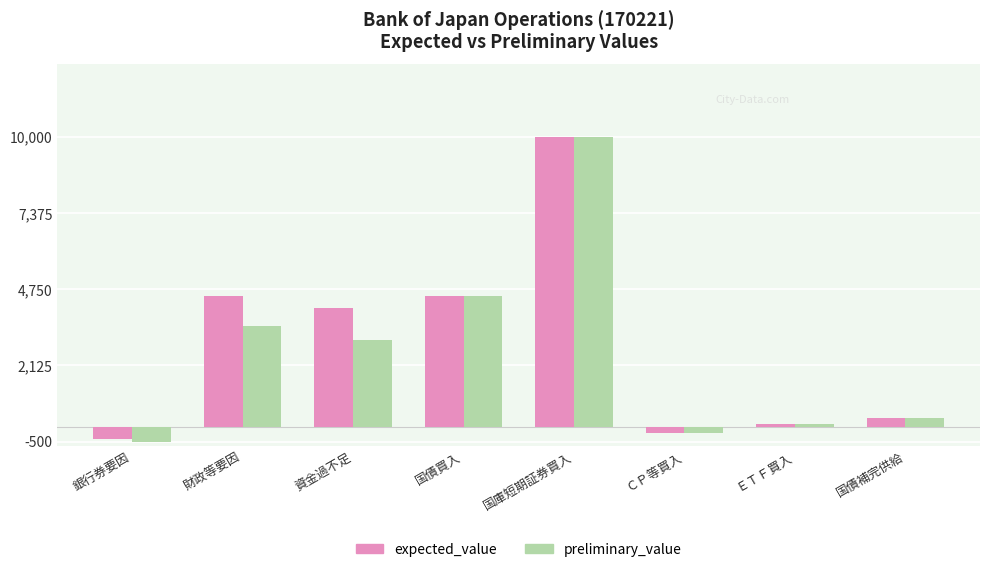

Where is preliminary_value nearest to the value 4750?

国債買入